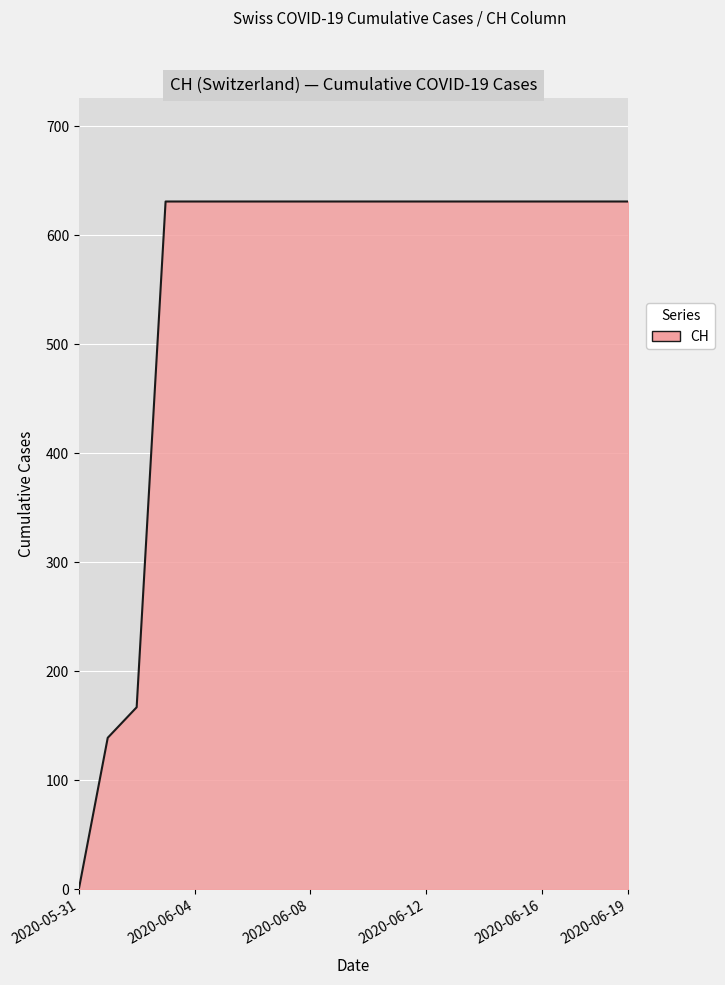

What is the maximum value shown in the chart?

631